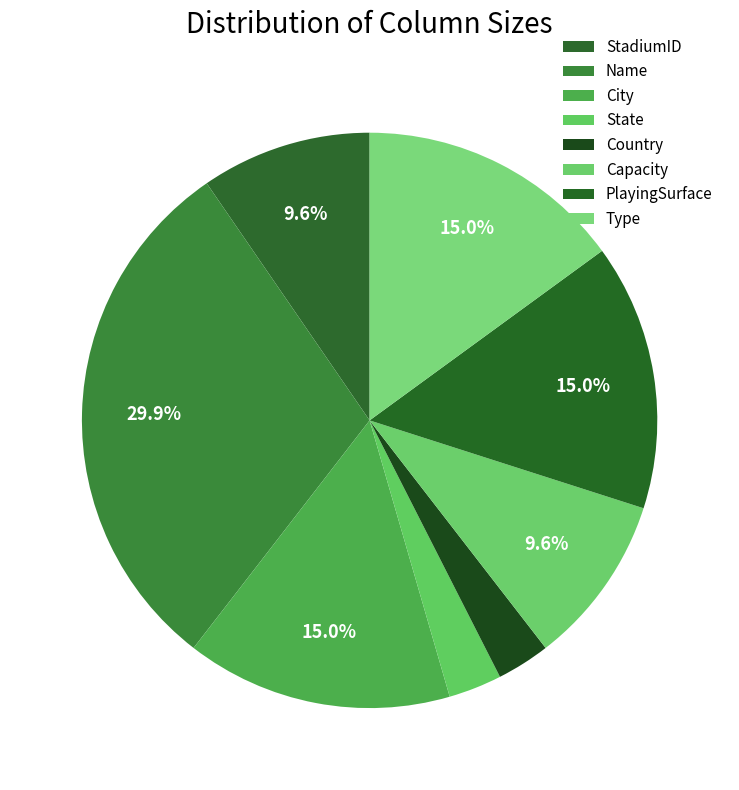

What percentage is the State slice, to the nearest percent?

3%